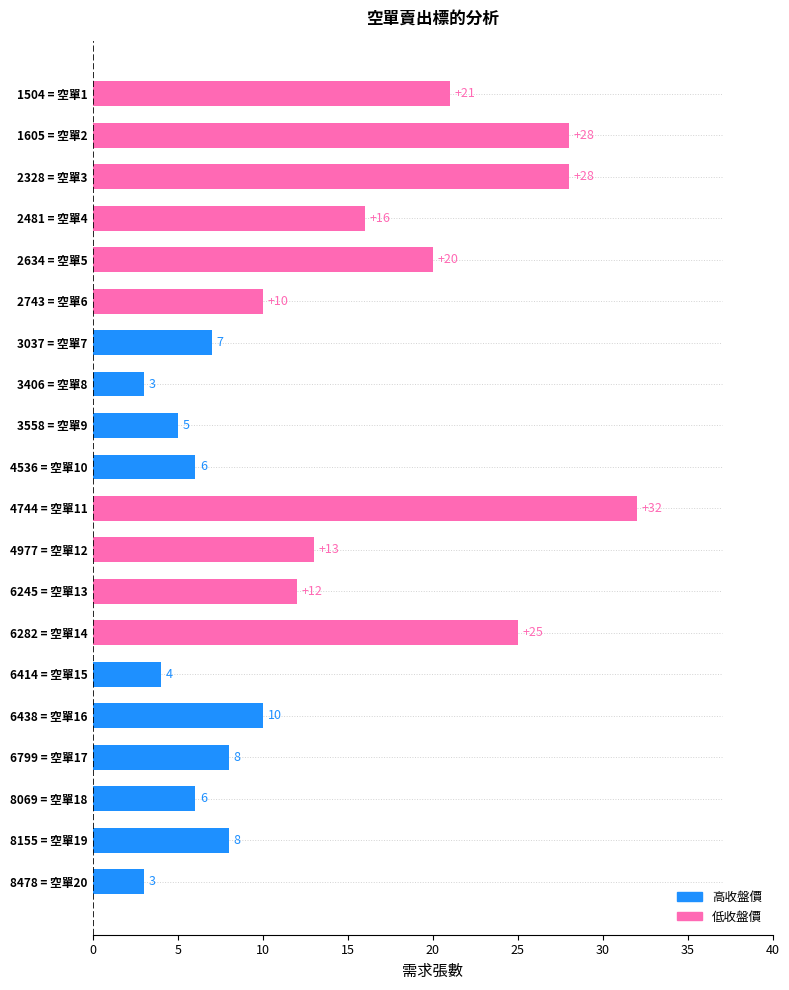

At which category does the chart reach its peak across all series?

4744 = 空單11